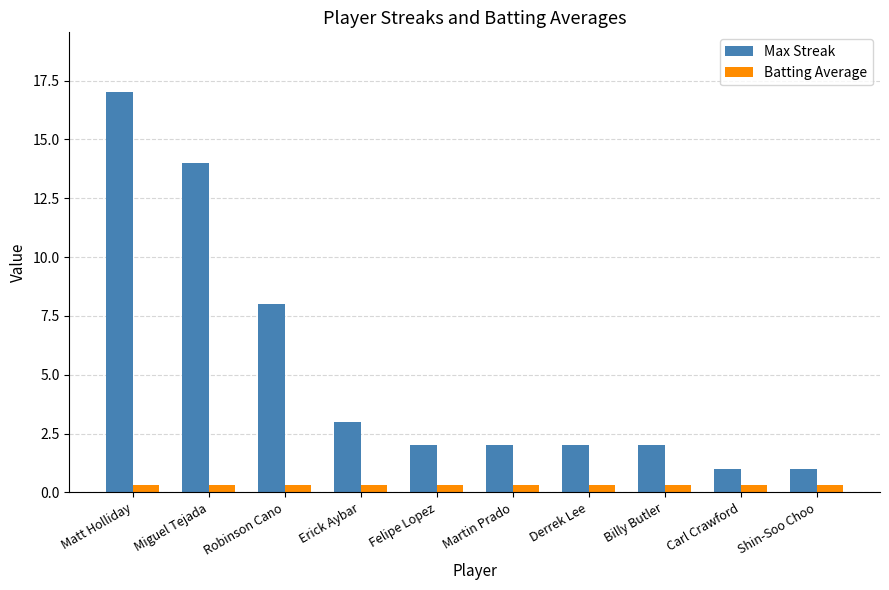

What is the value of the Max Streak bar at the 6th from the left?

2.0